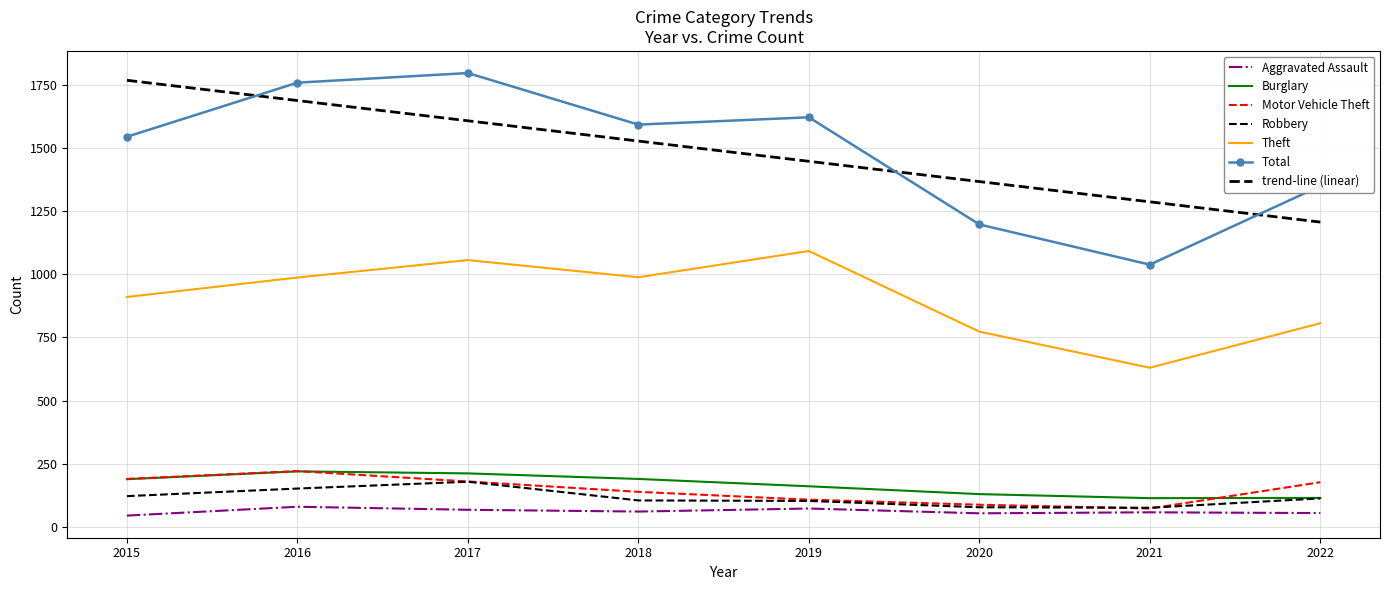

At which label does Robbery first exceed 113?

2015